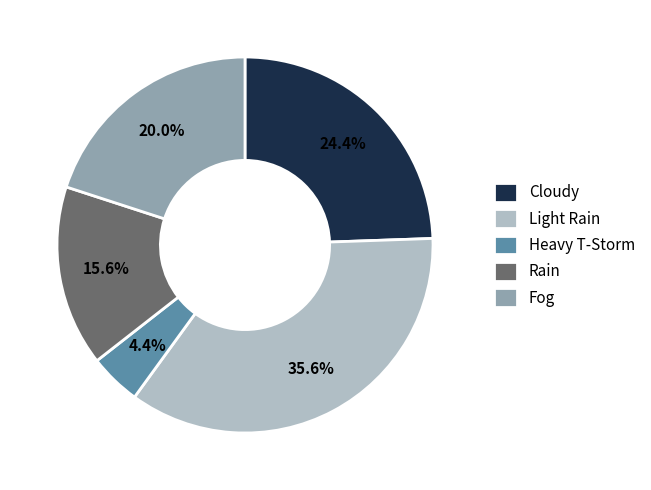

Does Fog account for over 50% of the chart?

No